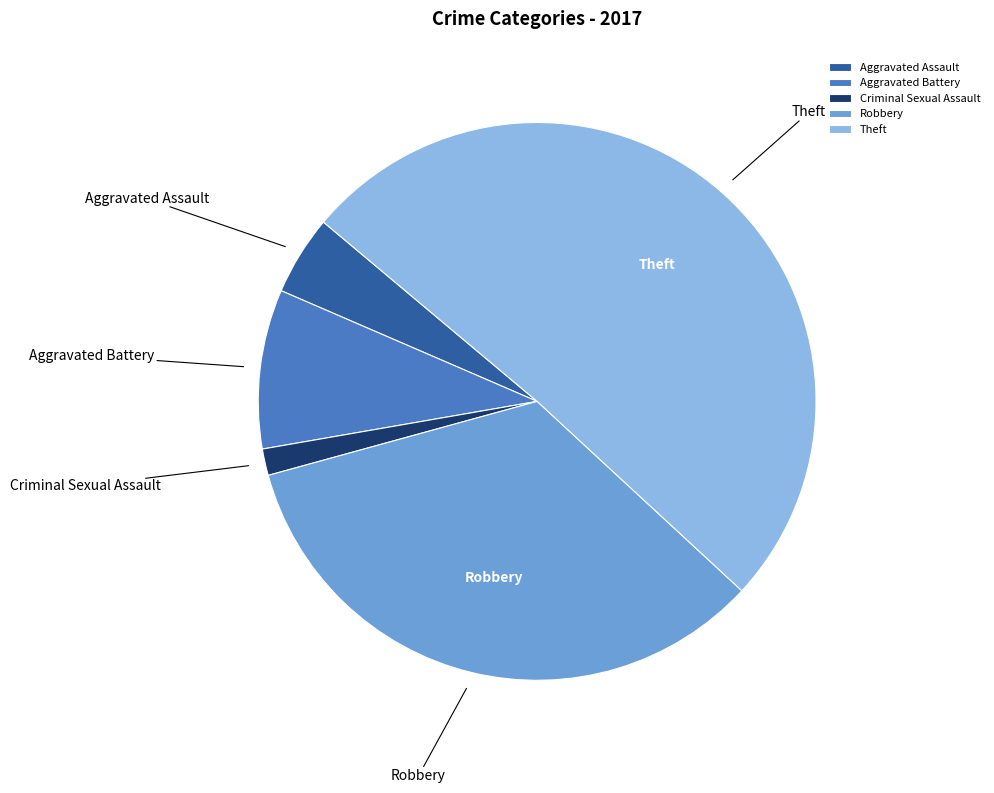

Is there a majority slice in this chart?

Yes